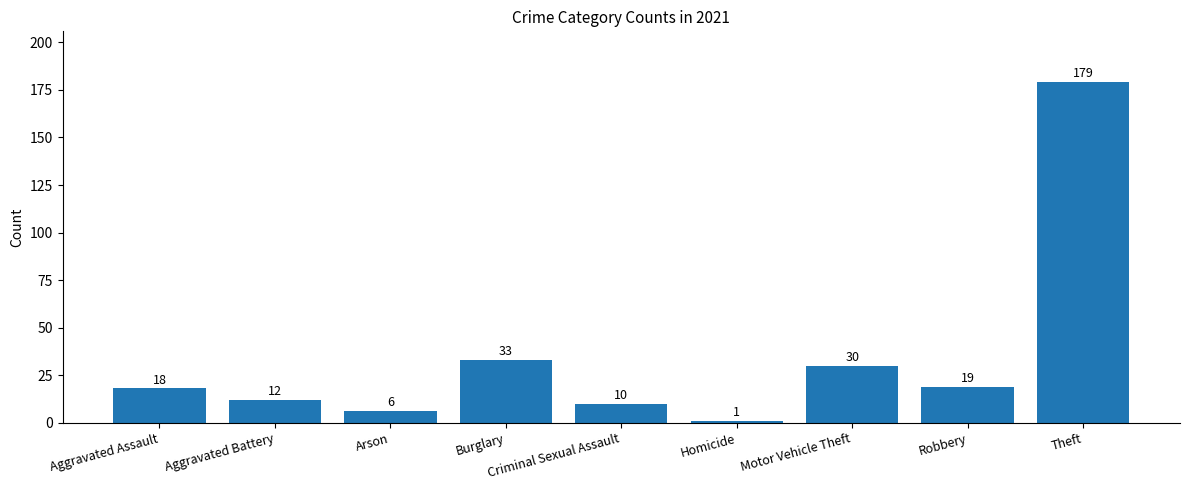

True or false: the data shows 10 at Criminal Sexual Assault.

True